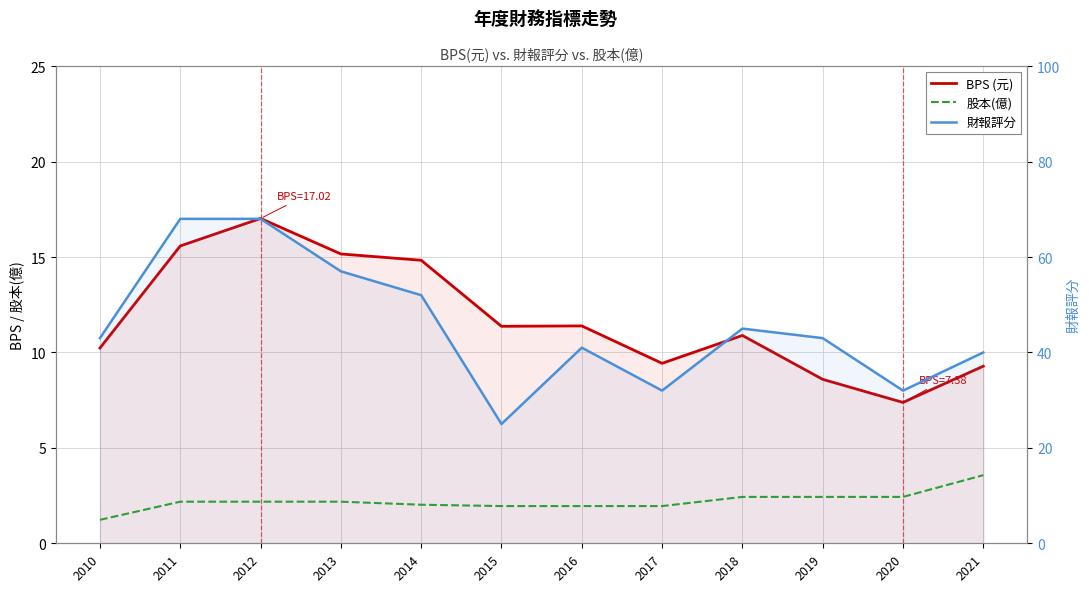

Reading right to left, transcribe all the data shown in this chart.

BPS (元): 9.3	7.4	8.6	10.9	9.4	11.4	11.4	14.8	15.2	17.0	15.6	10.2
股本(億): 3.6	2.4	2.4	2.4	1.9	1.9	1.9	2.0	2.2	2.2	2.2	1.2
財報評分: 40.0	32.0	43.0	45.0	32.0	41.0	25.0	52.0	57.0	68.0	68.0	43.0